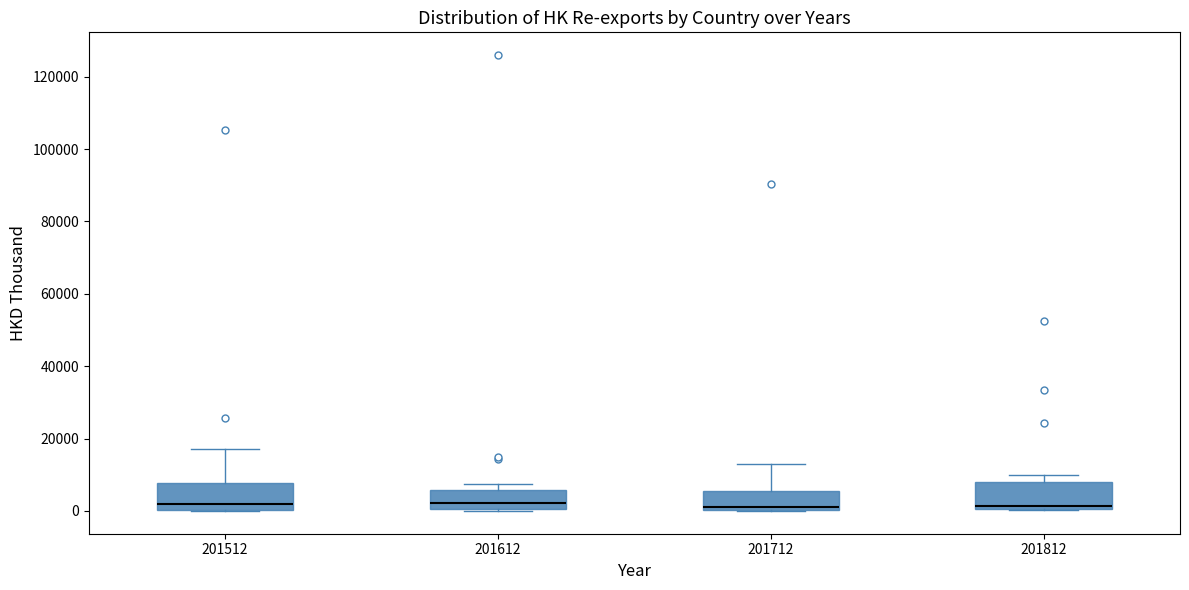

Where is the lower edge of the box at x = 201812 on the y-axis? The values are not printed on the chart, so give them approximately, as read against the axis.

0